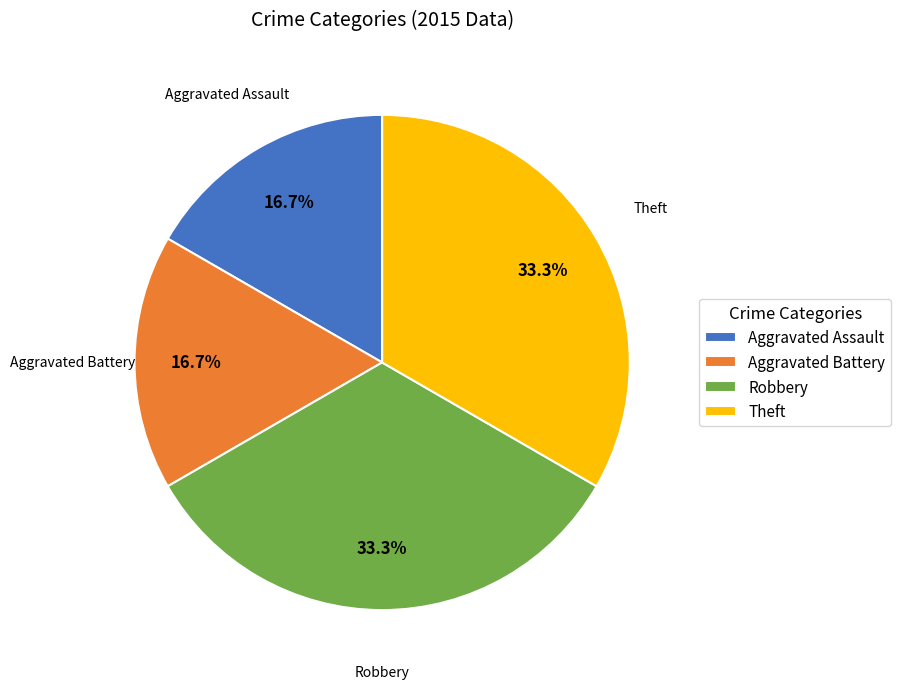

Is Aggravated Assault the majority of the pie?

No